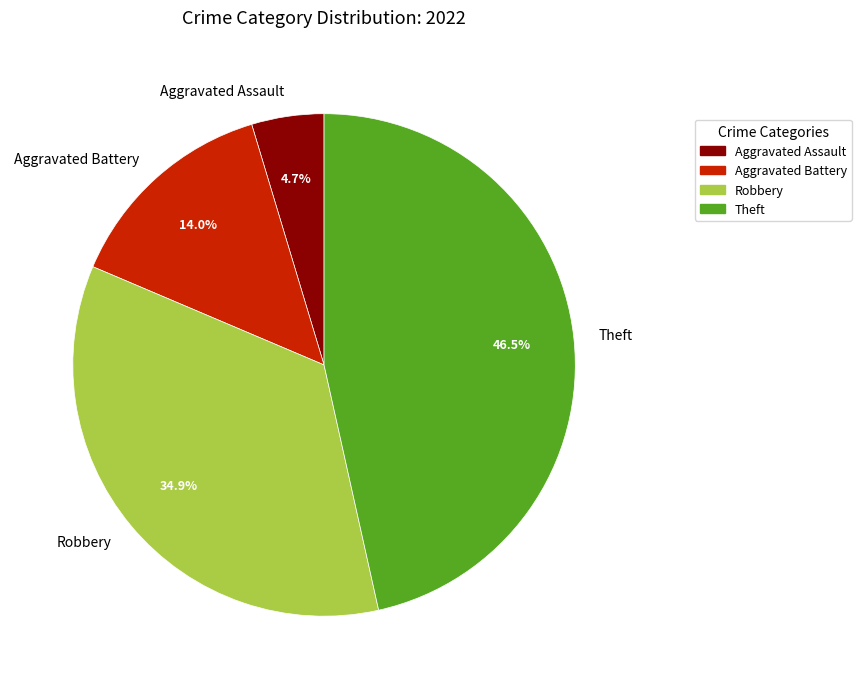

Count the number of slices in the pie.

4